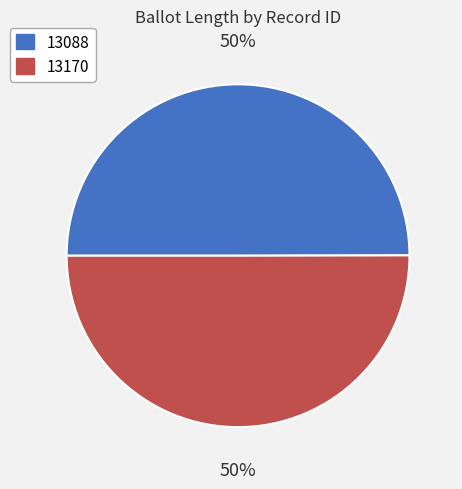

True or false: 13088 accounts for 50% of the total.

True